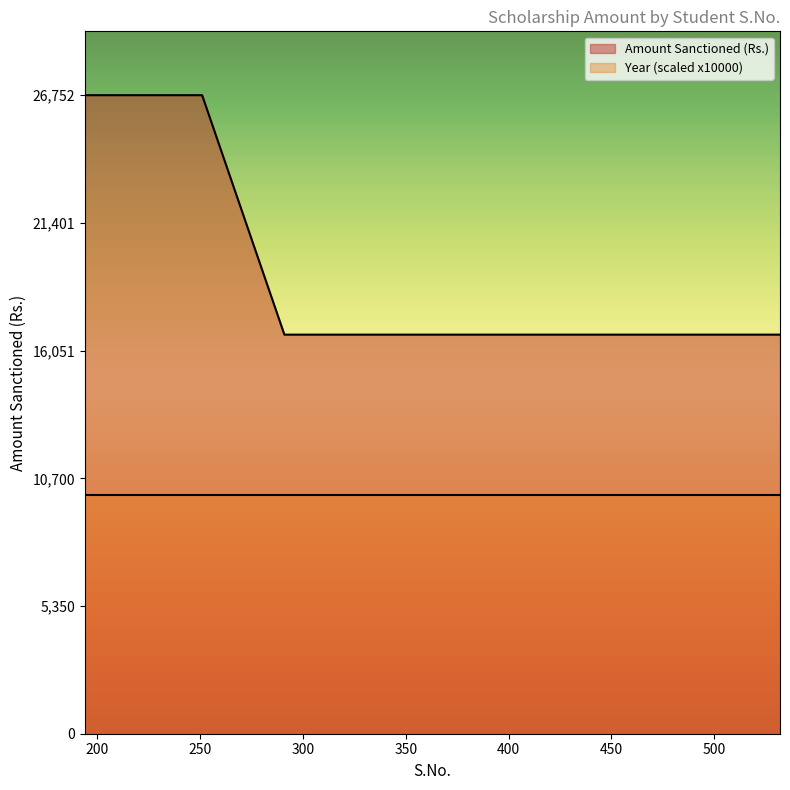

What is the greatest value displayed?

26752